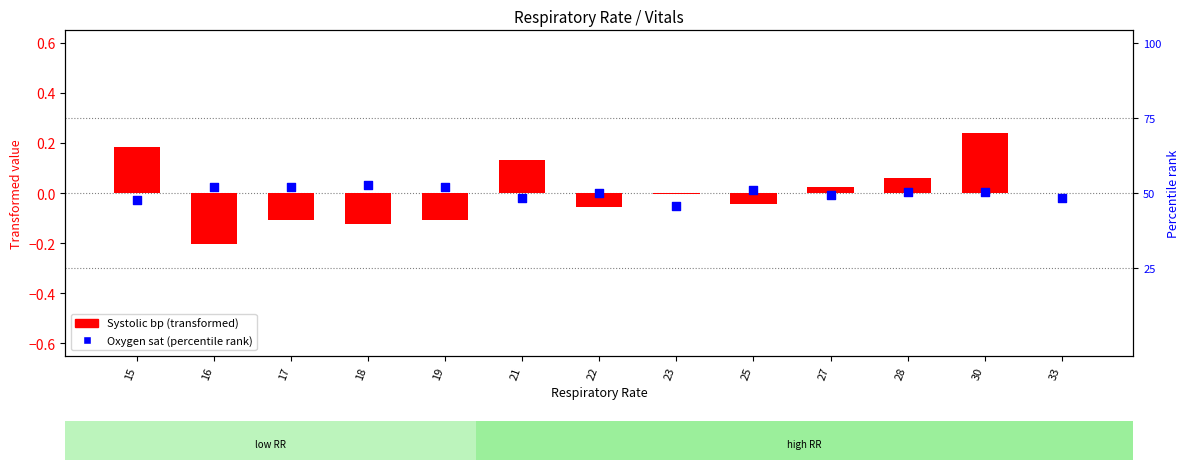

Is the value of Oxygen sat (percentile rank) at 18 greater than the value of Systolic bp (transformed) at 23?

Yes